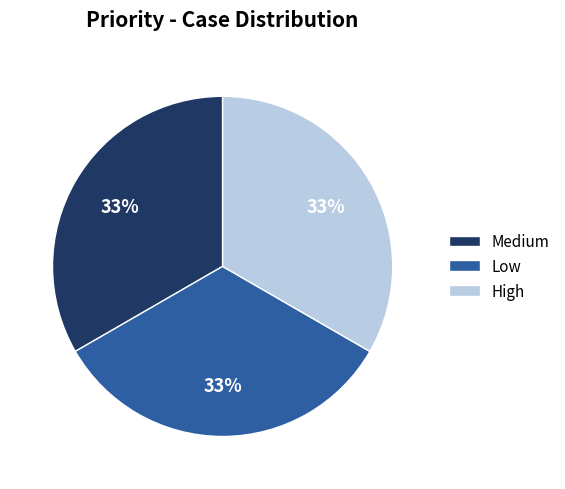

Does any single category account for the majority?

No